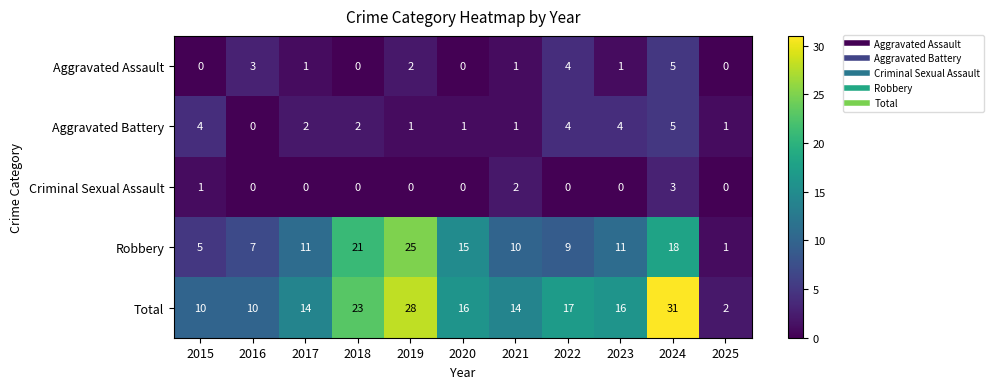

At 2017, list the series in order from smallest to largest.

Criminal Sexual Assault, Aggravated Assault, Aggravated Battery, Robbery, Total